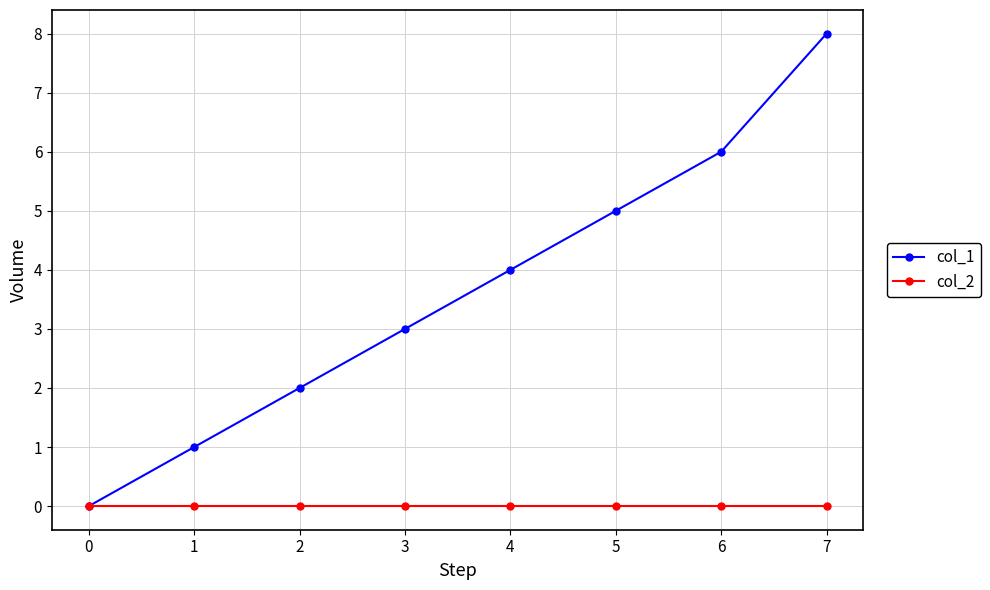

What is the sum of the col_1 values at 6 and 4?

10